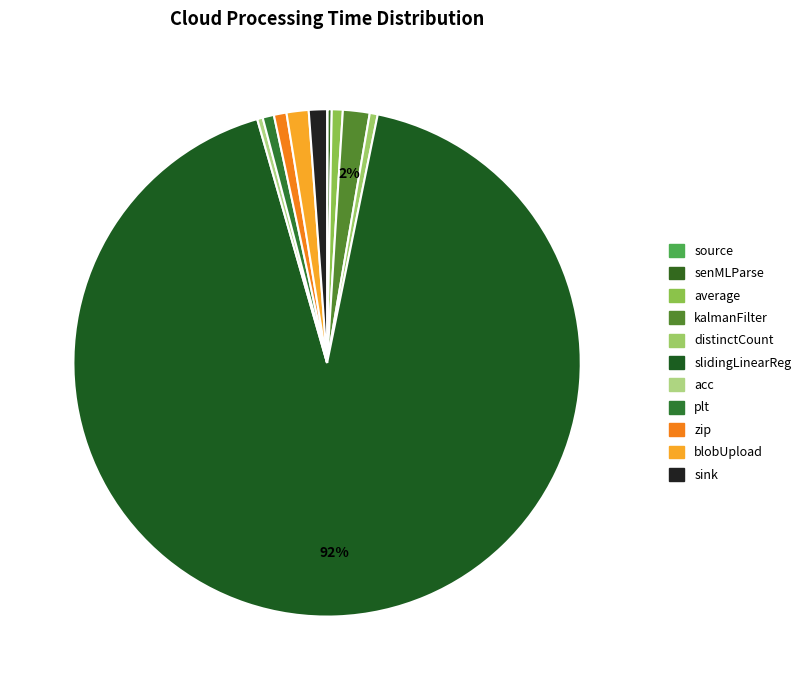

Count the number of slices in the pie.

11